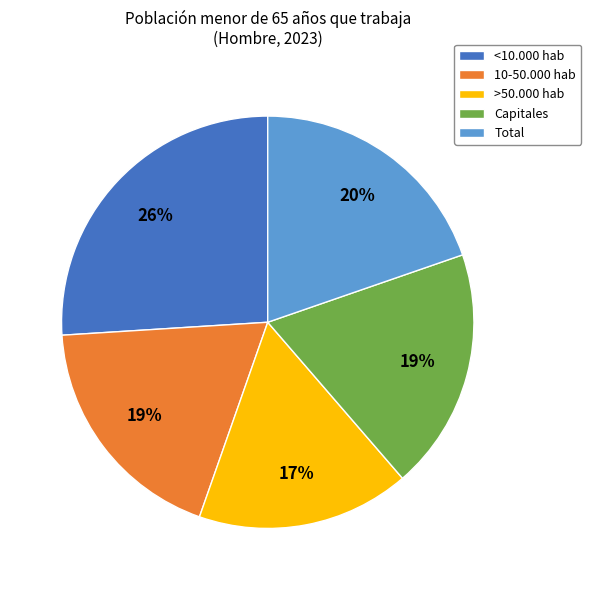

What percentage is the Total slice, to the nearest percent?

20%